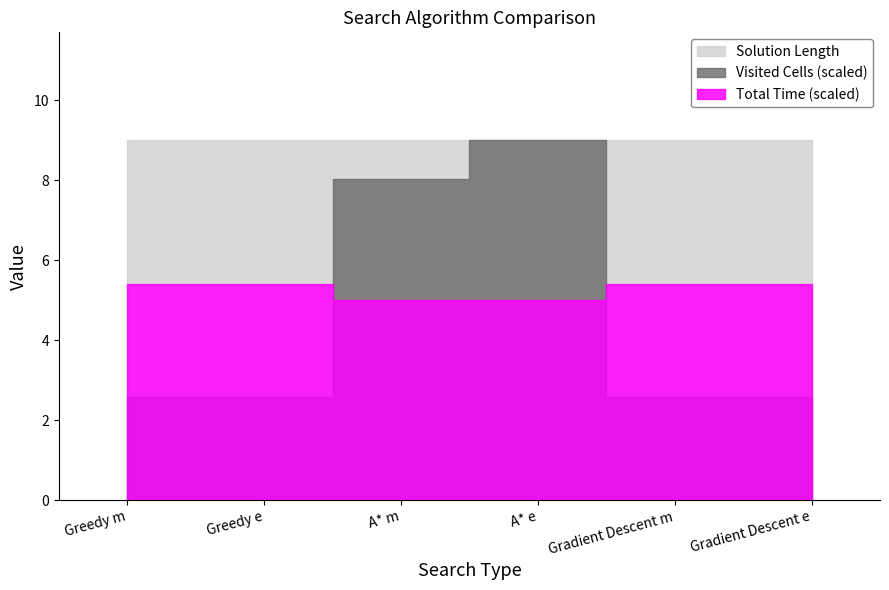

What are all the series names shown in the legend?

Visited Cells, Total Time, Solution Length